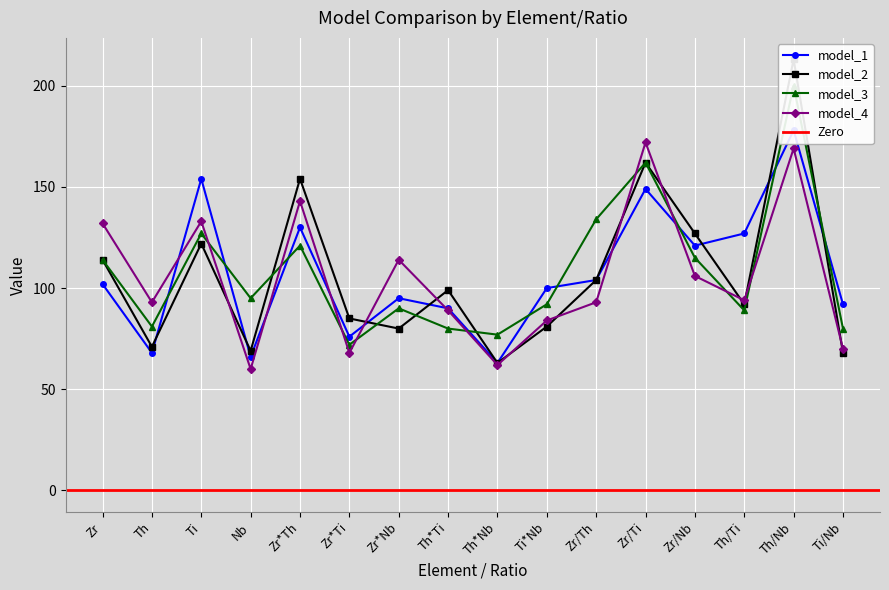

At which category is the sum across all series the highest?

Th/Nb